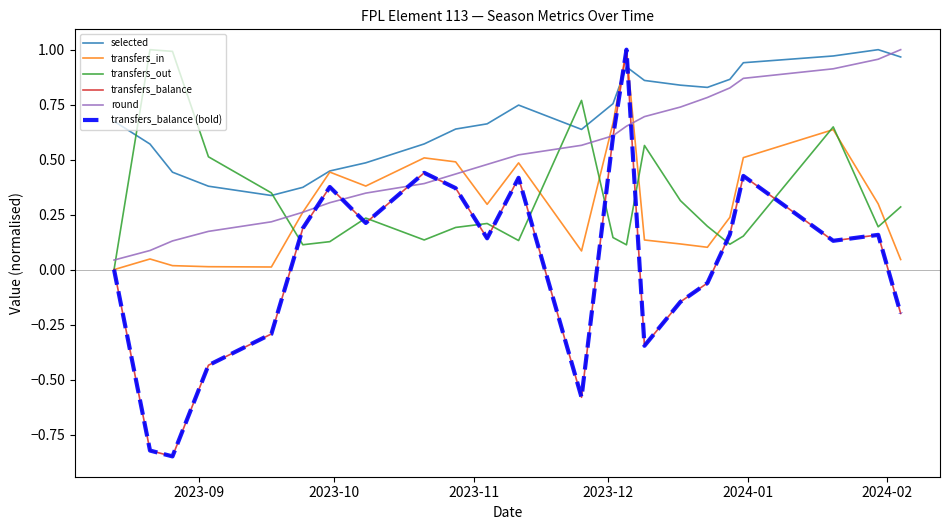

Reading left to right, extract all data points from this chart.

selected: 0.7	0.6	0.4	0.4	0.3	0.4	0.4	0.5	0.6	0.6	0.7	0.7	0.6	0.8	0.9	0.9	0.8	0.8	0.9	0.9	1.0	1.0	1.0
transfers_in: 0.0	0.0	0.0	0.0	0.0	0.3	0.4	0.4	0.5	0.5	0.3	0.5	0.1	0.7	1.0	0.1	0.1	0.1	0.2	0.5	0.6	0.3	0.0
transfers_out: 0.0	1.0	1.0	0.5	0.3	0.1	0.1	0.2	0.1	0.2	0.2	0.1	0.8	0.1	0.1	0.6	0.3	0.2	0.1	0.2	0.6	0.2	0.3
transfers_balance: 0.0	-0.8	-0.8	-0.4	-0.3	0.2	0.4	0.2	0.4	0.4	0.1	0.4	-0.6	0.6	1.0	-0.3	-0.1	-0.1	0.2	0.4	0.1	0.2	-0.2
round: 0.0	0.1	0.1	0.2	0.2	0.3	0.3	0.3	0.4	0.4	0.5	0.5	0.6	0.6	0.7	0.7	0.7	0.8	0.8	0.9	0.9	1.0	1.0
transfers_balance (bold): 0.0	-0.8	-0.8	-0.4	-0.3	0.2	0.4	0.2	0.4	0.4	0.1	0.4	-0.6	0.6	1.0	-0.3	-0.1	-0.1	0.2	0.4	0.1	0.2	-0.2